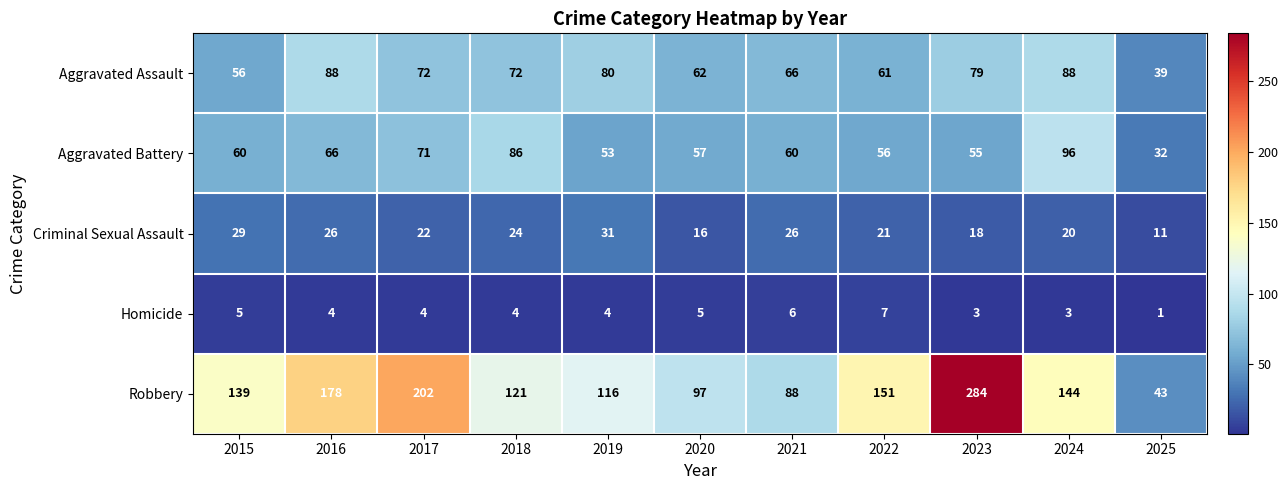

At which category does the chart reach its peak across all series?

2023